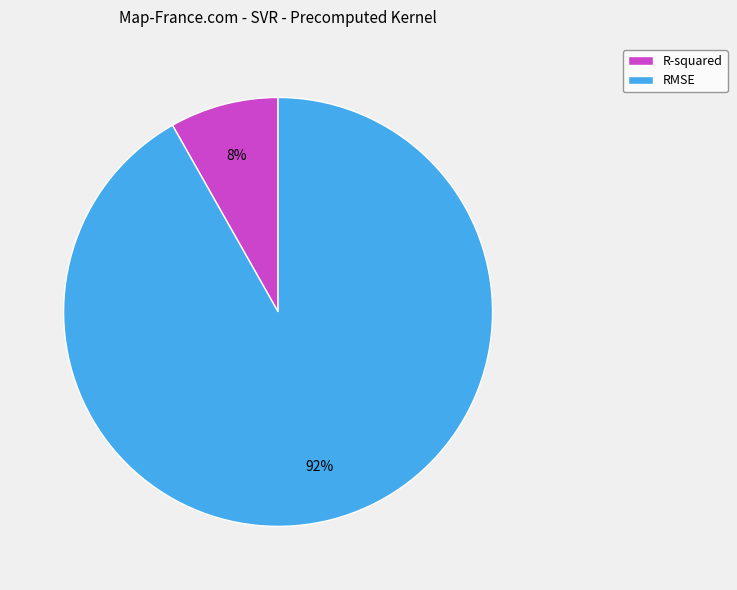

What percentage is the R-squared slice, to the nearest percent?

8%